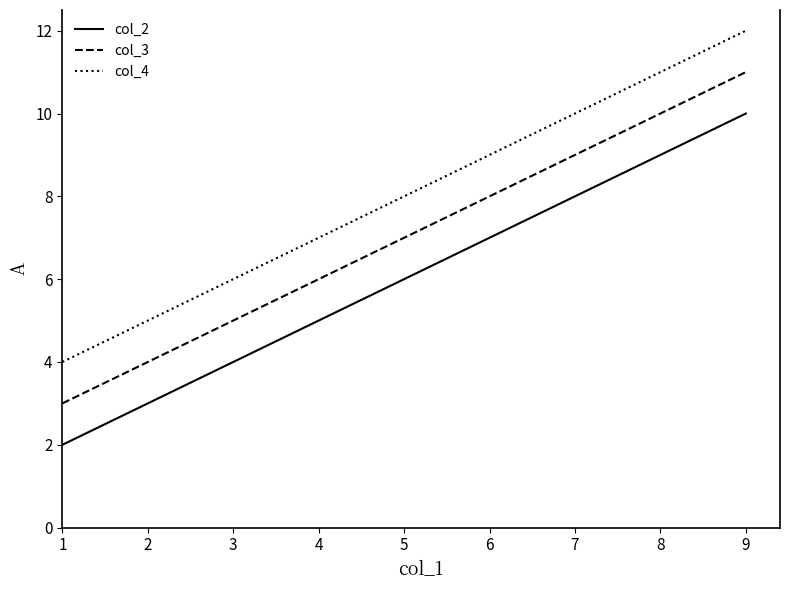

Is the value of col_3 at 1 greater than the value of col_2 at 9?

No